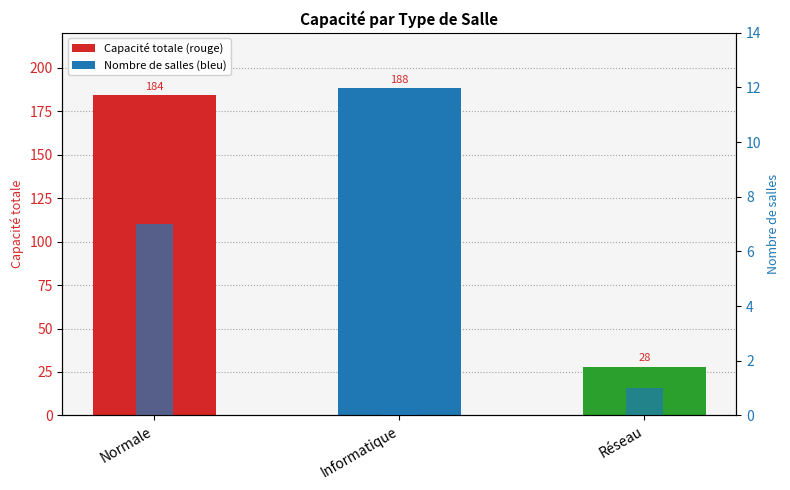

Which series has the largest total across all categories?

Total Capacité